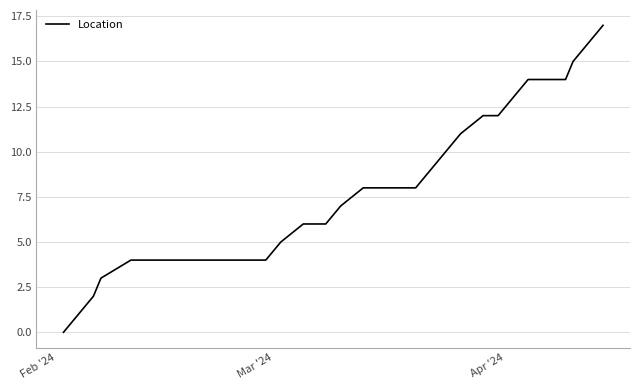

What is the maximum value shown in the chart?

17